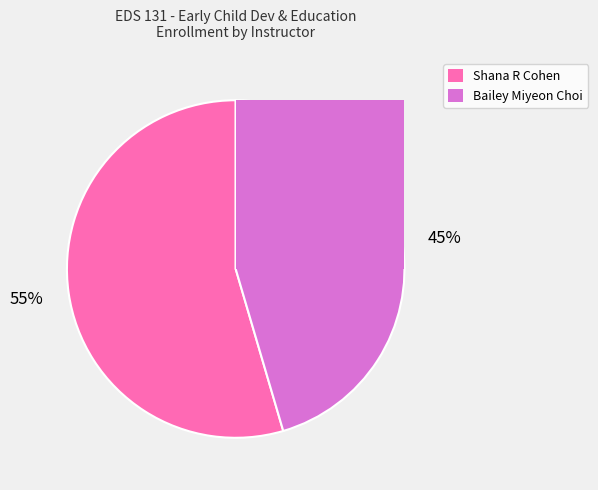

How many segments does this pie chart have?

2